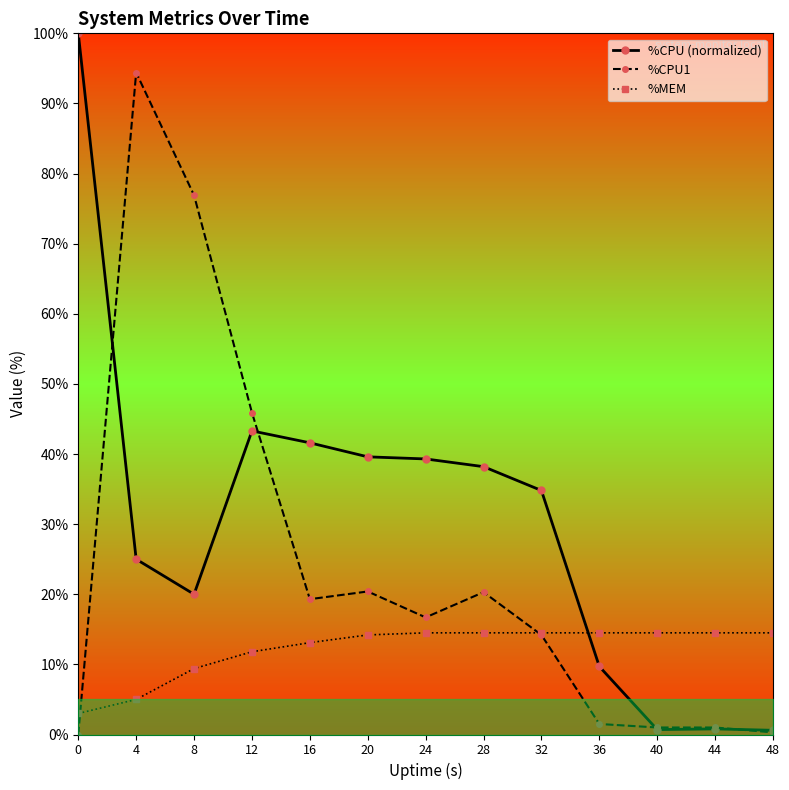

What value does the %CPU1 series have at 8?

76.9